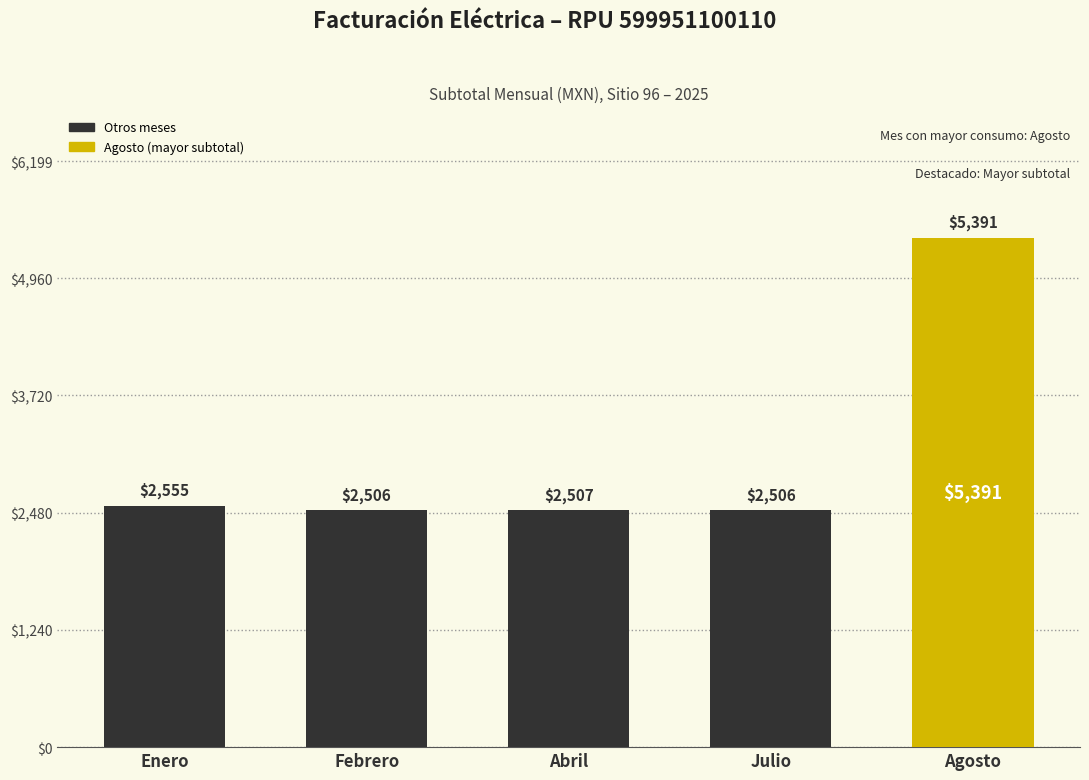

Is it true that the value at Abril is 2506.6?

True